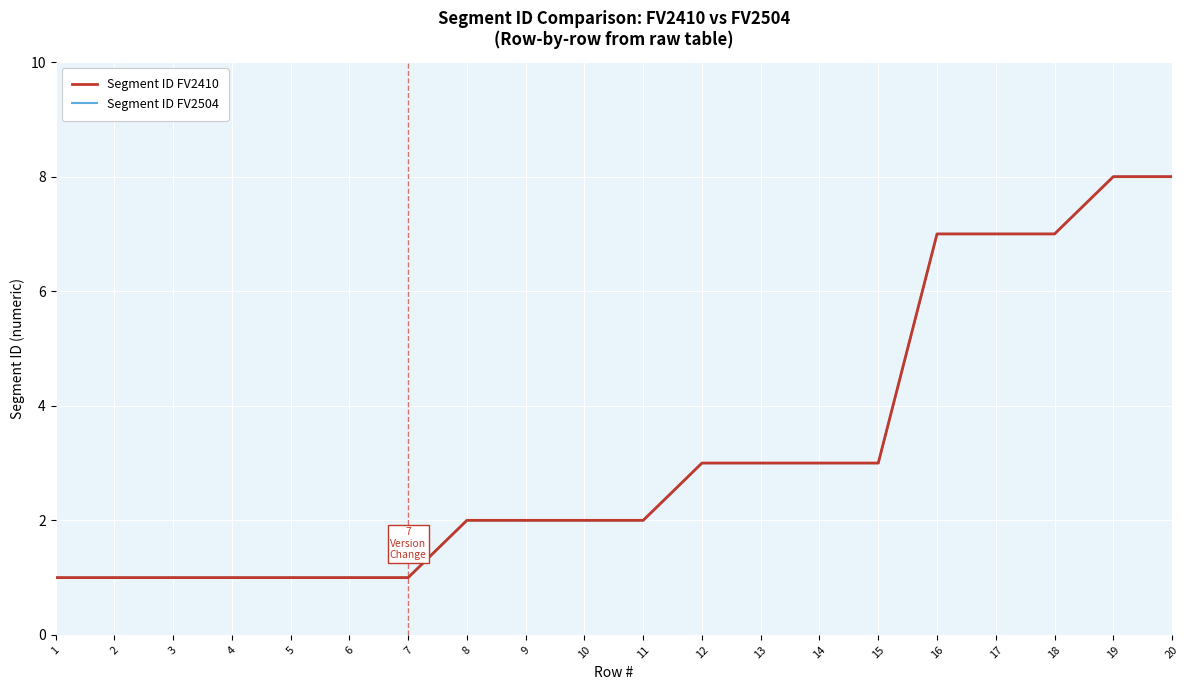

Is it true that Segment ID FV2410 equals 3 at 13?

True